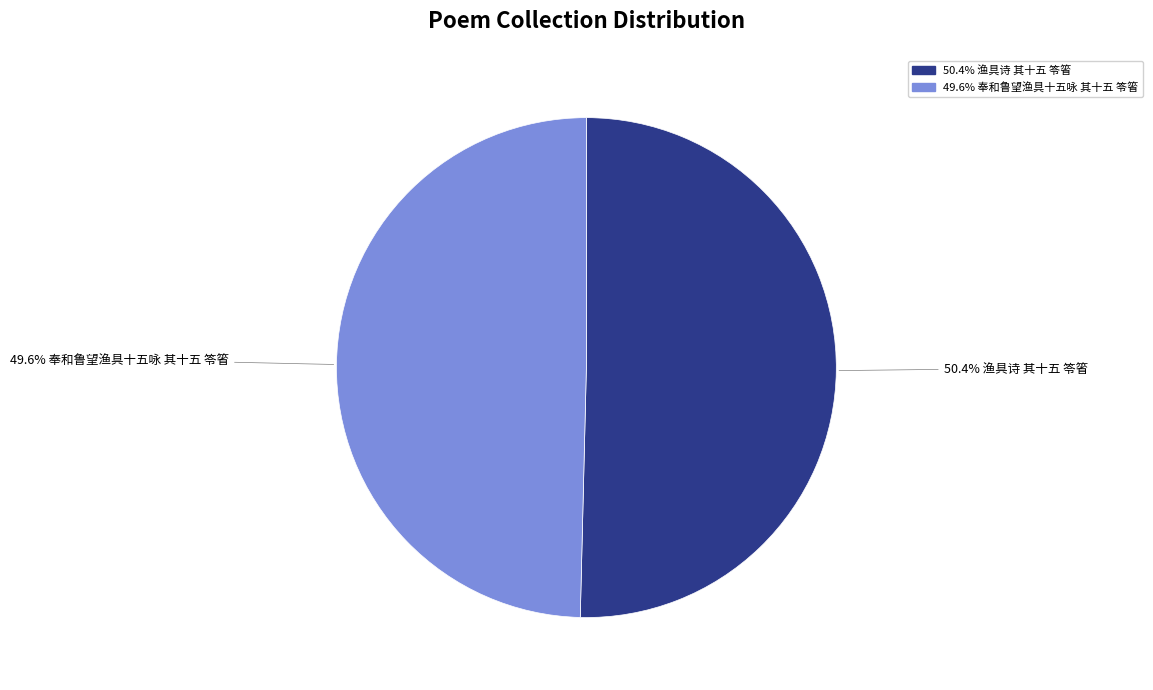

Count the number of slices in the pie.

2